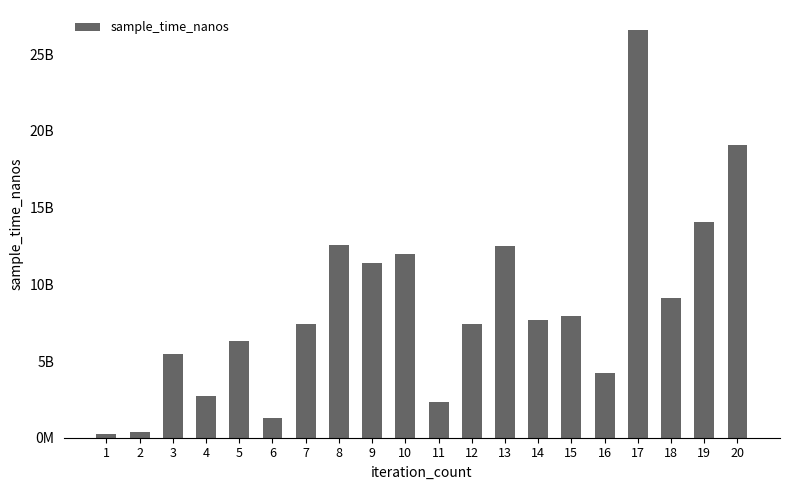

At which category does the chart reach its minimum across all series?

1